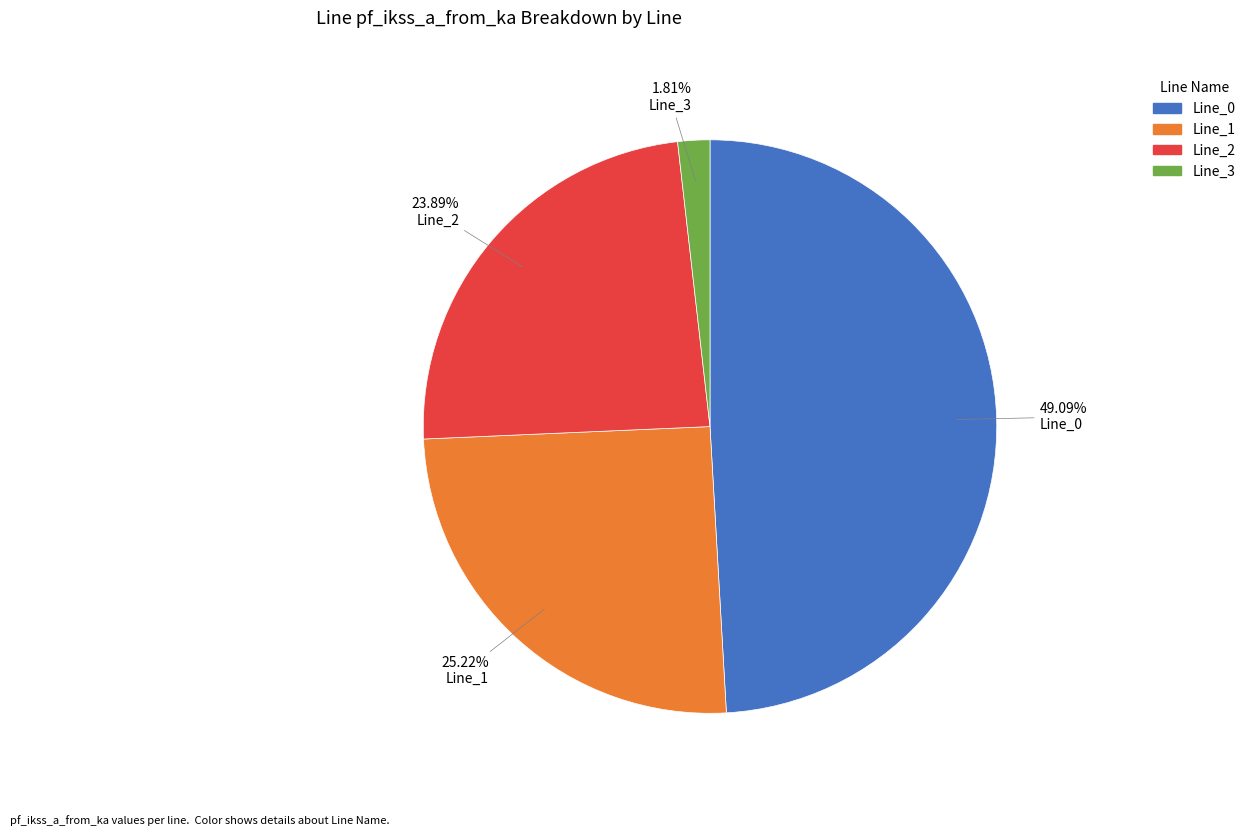

Count the number of slices in the pie.

4